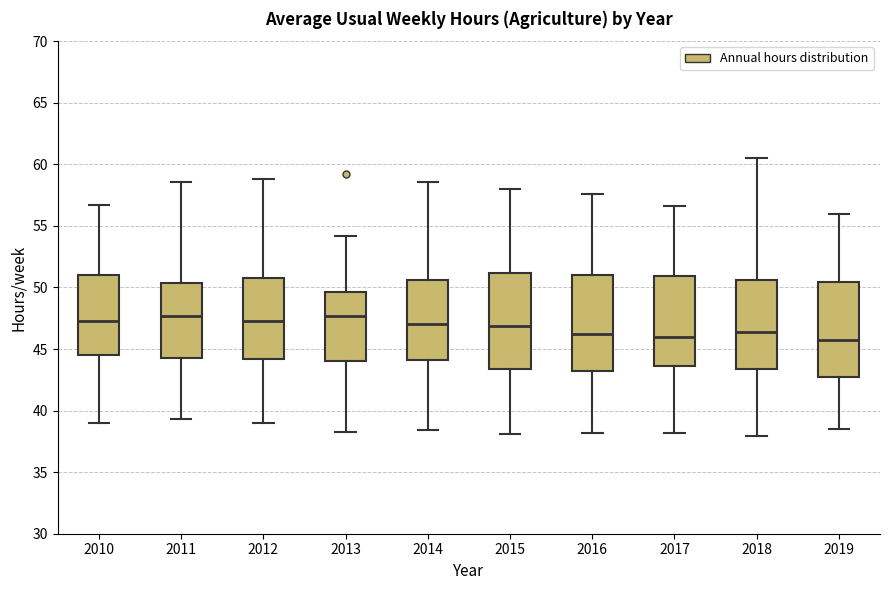

Where is the lower edge of the box at x = 2013 on the y-axis? The values are not printed on the chart, so give them approximately, as read against the axis.

44.0